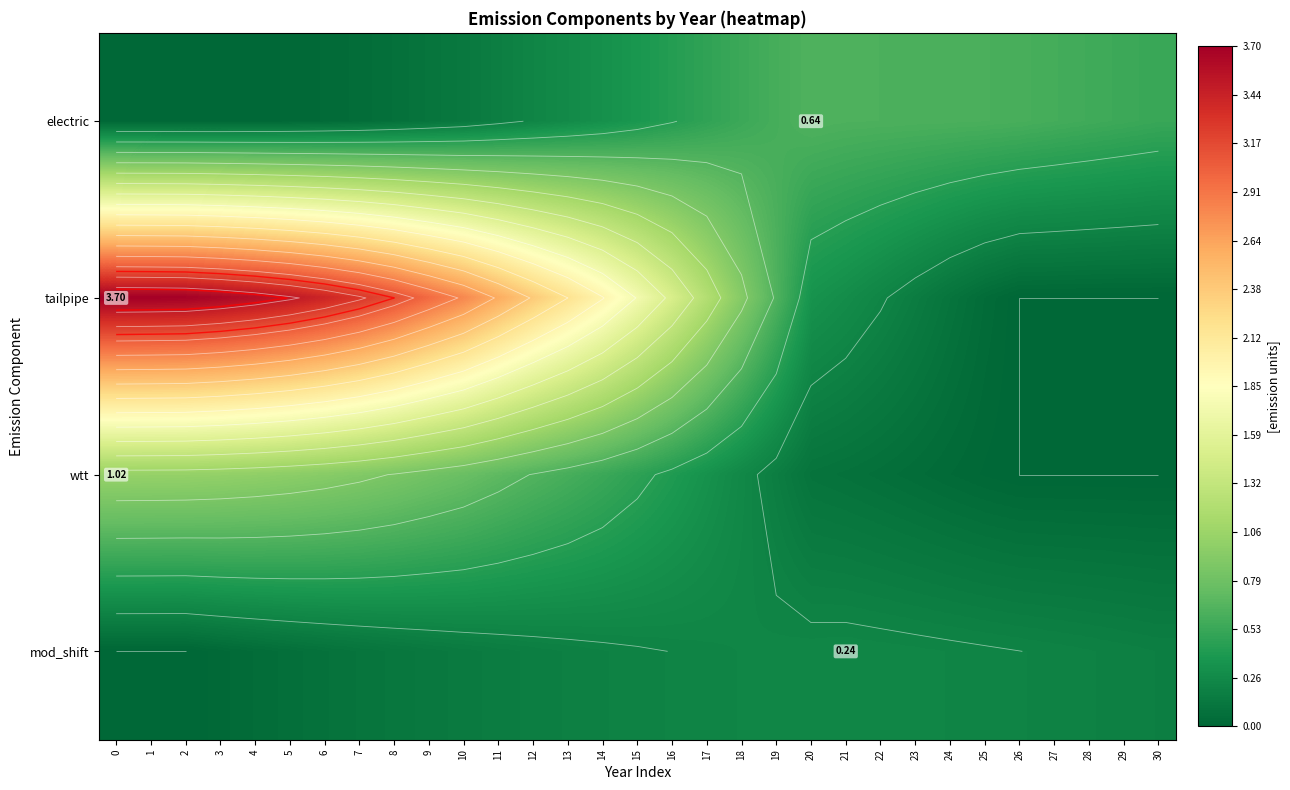

At which label is electric closest to 0?

2